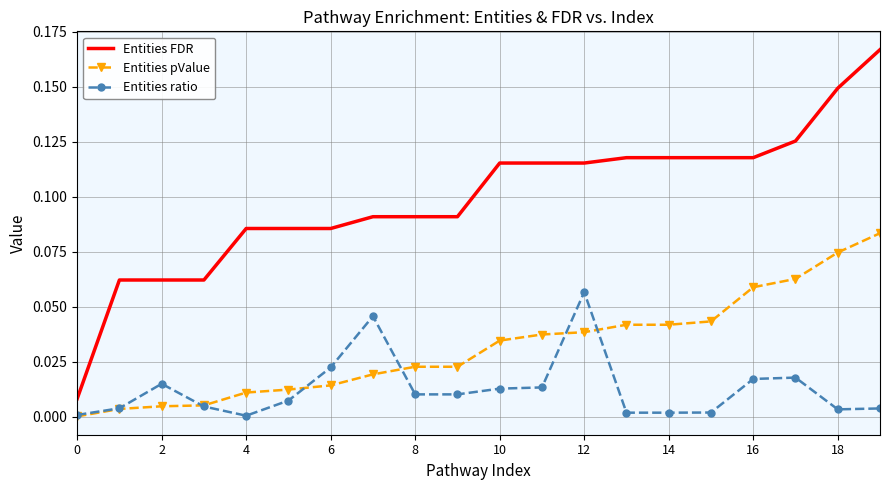

True or false: Entities ratio and Entities FDR cross at least once.

False